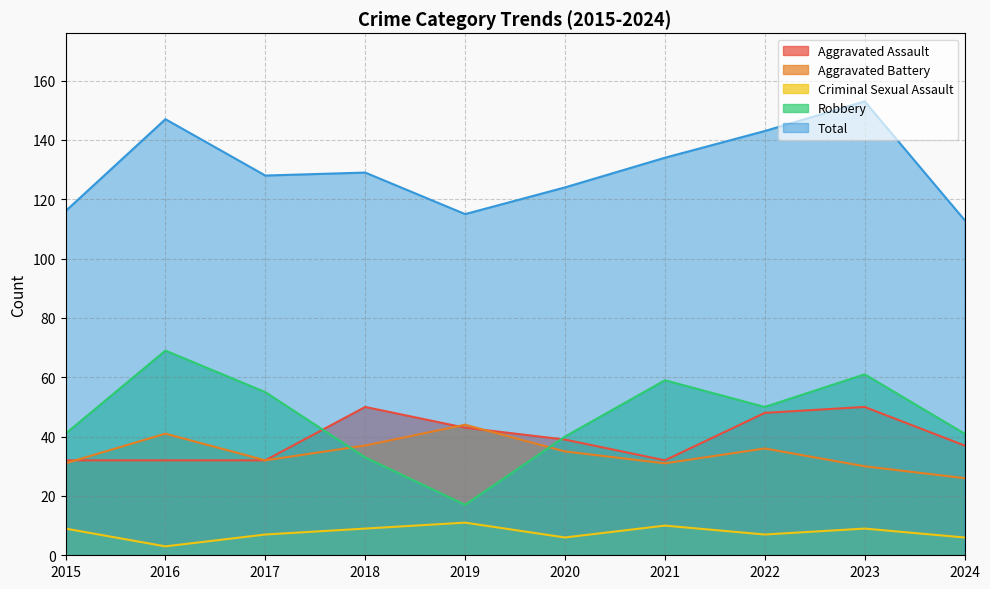

How many lines are shown in the chart?

5